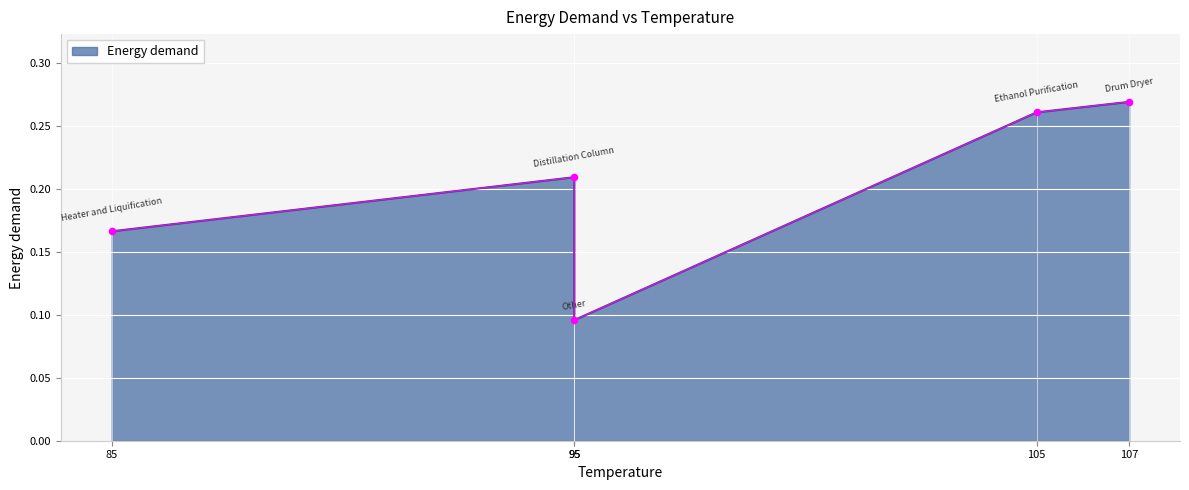

Between Drum Dryer and Ethanol Purification, which is larger?

Drum Dryer